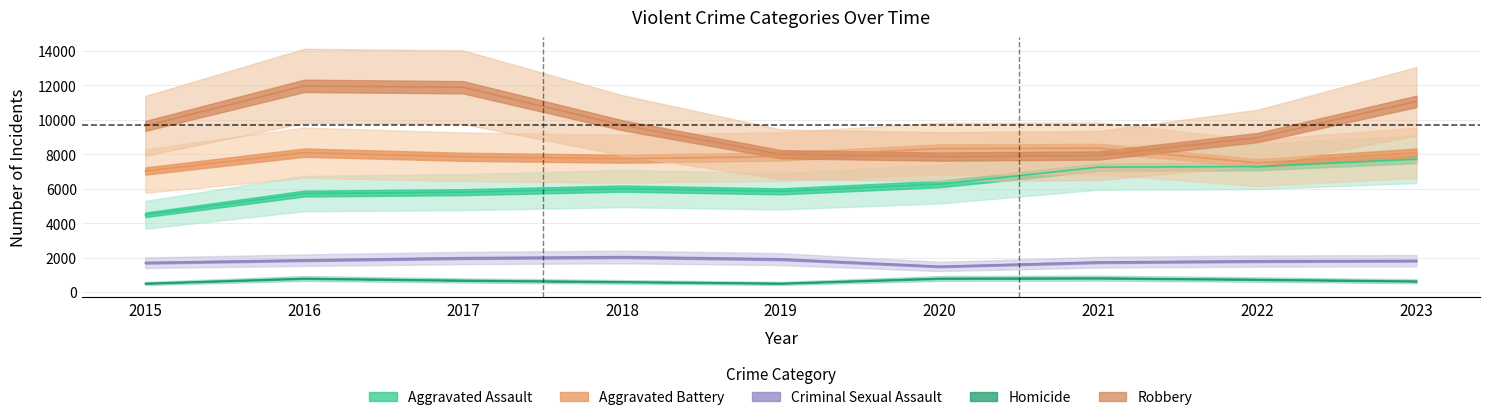

Reading left to right, extract all data points from this chart.

Aggravated Assault: 2015=4480	2016=5712	2017=5793	2018=6001	2019=5841	2020=6264	2021=7242	2022=7280	2023=7708
Aggravated Battery: 2015=7019	2016=8086	2017=7845	2018=7735	2019=7858	2020=8320	2021=8347	2022=7488	2023=8079
Criminal Sexual Assault: 2015=1700	2016=1848	2017=1973	2018=2032	2019=1908	2020=1484	2021=1729	2022=1795	2023=1818
Homicide: 2015=496	2016=786	2017=672	2018=588	2019=499	2020=787	2021=804	2022=724	2023=625
Robbery: 2015=9638	2016=11960	2017=11880	2018=9681	2019=7995	2020=7855	2021=7920	2022=8962	2023=11059